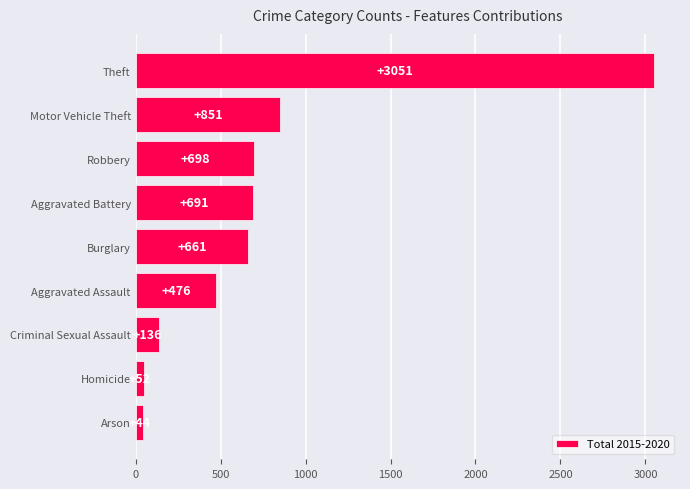

Where is the data nearest to the value 1547?

Motor Vehicle Theft